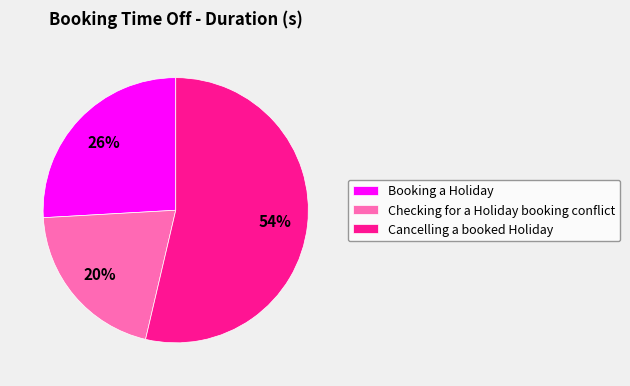

Approximately how many times larger is the value at Checking for a Holiday booking conflict compared to Cancelling a booked Holiday?

0.4